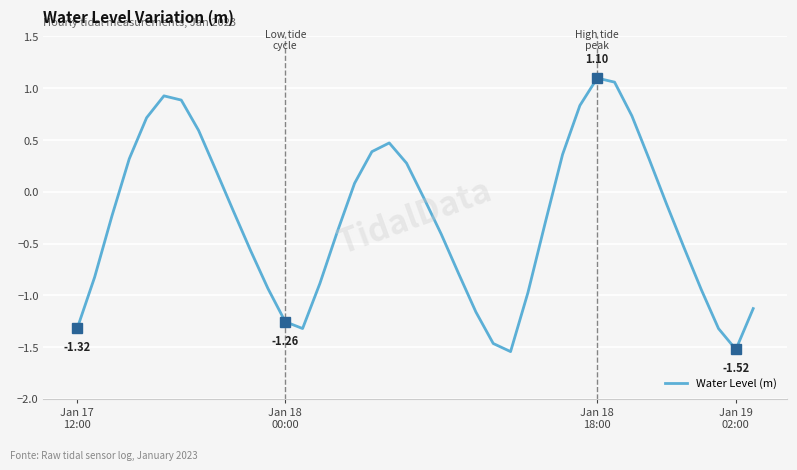

Is this an area chart (filled region under the line)?

No